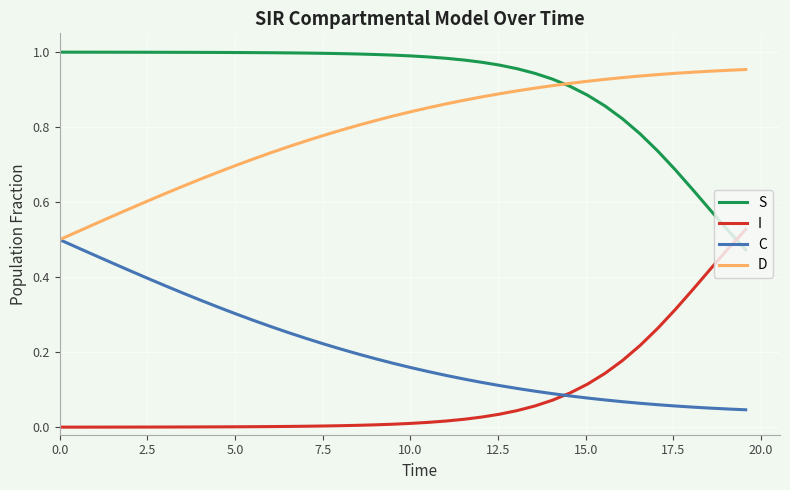

True or false: I and D cross at least once.

False